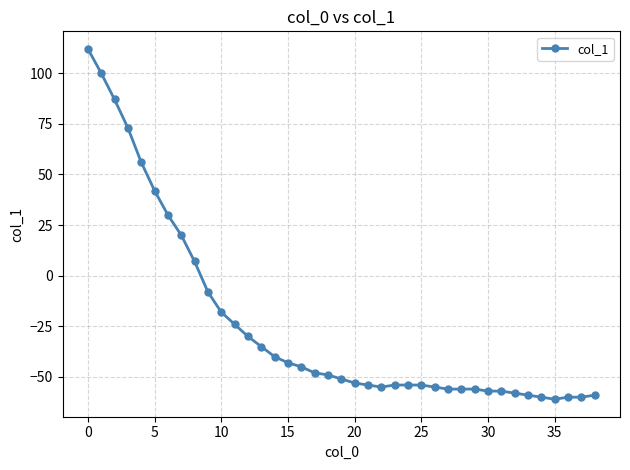

What is the maximum value shown in the chart?

112